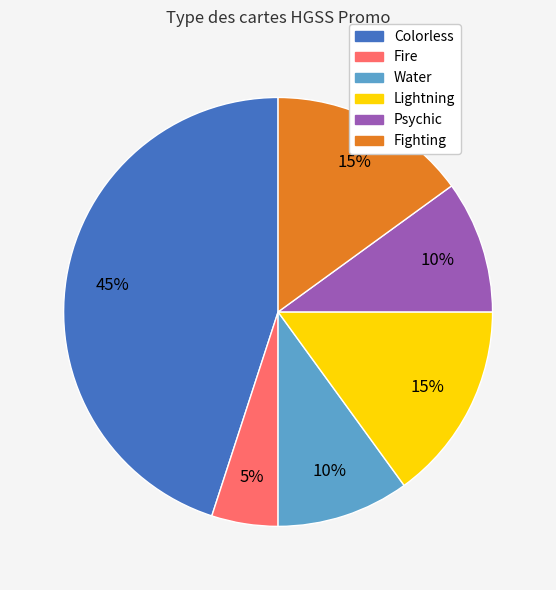

Is it true that Psychic is 10% of the pie?

True